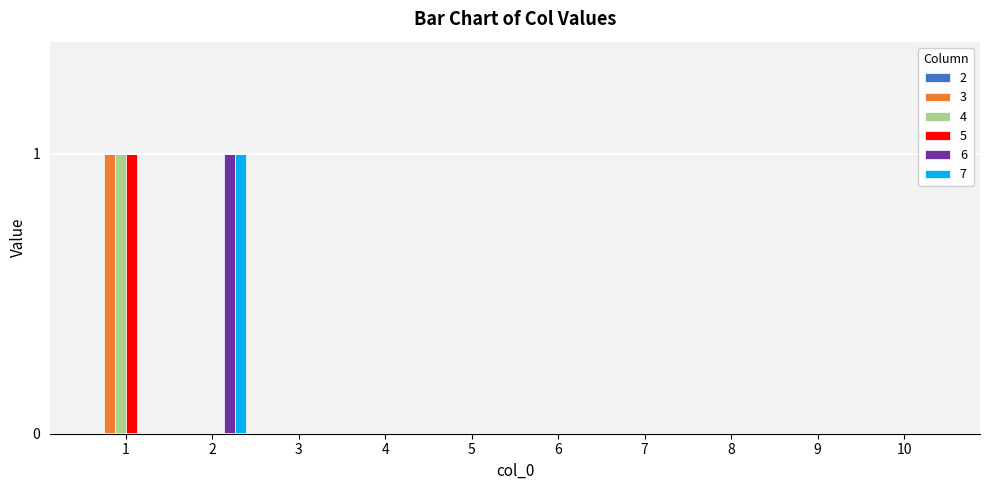

The value of 5 at 3 is 0. True or false?

True